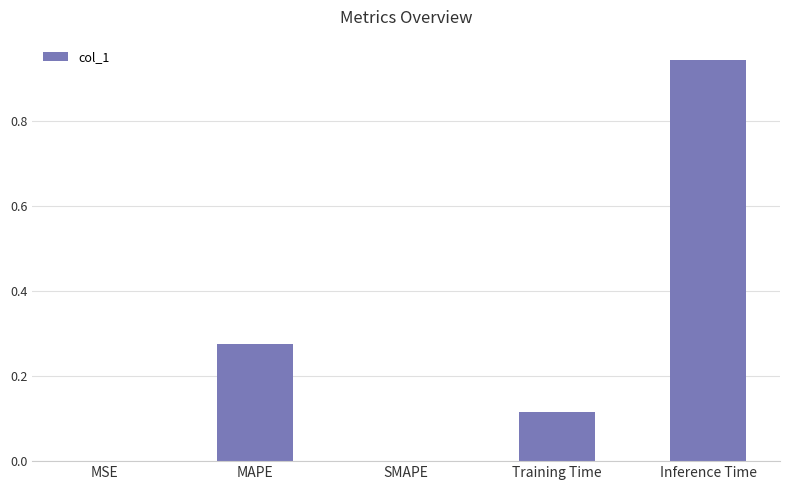

Which label corresponds to the largest value in the chart?

Inference Time